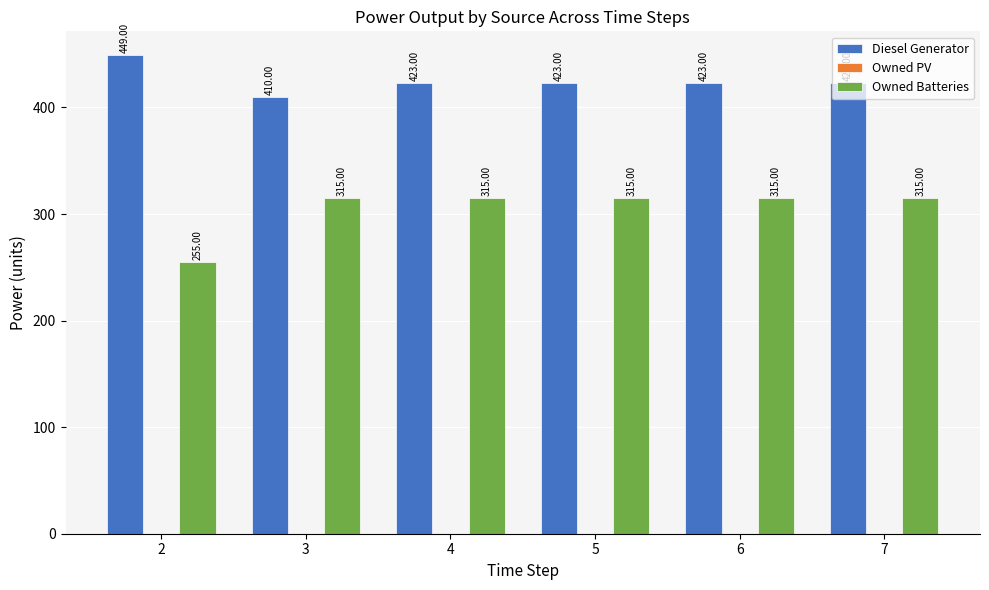

At 2, list the series in order from largest to smallest.

Diesel Generator, Owned Batteries